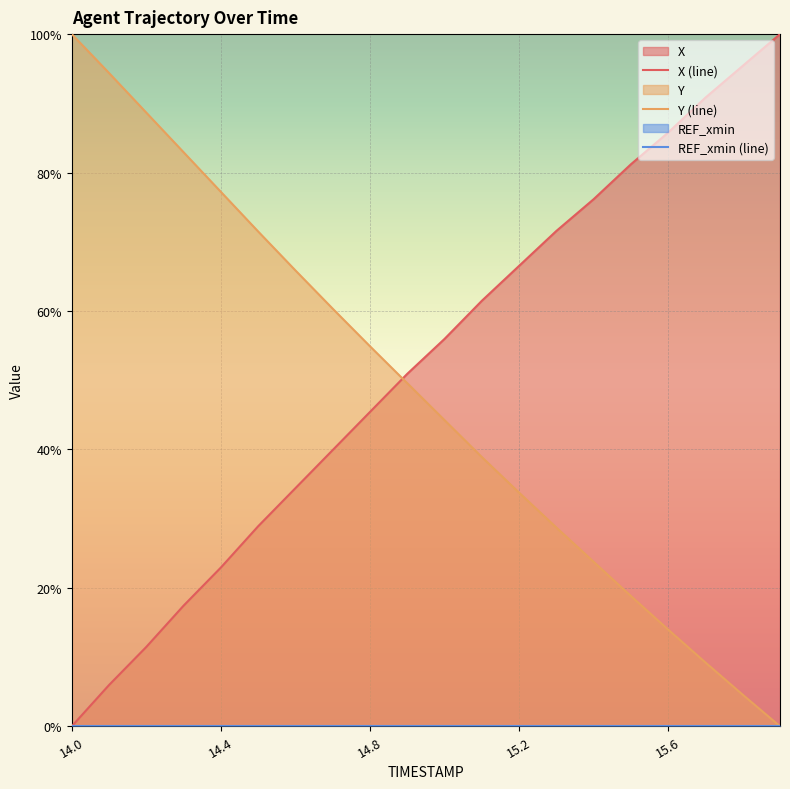

The Y (line) series shows 0.5 at 14.8. True or false?

True